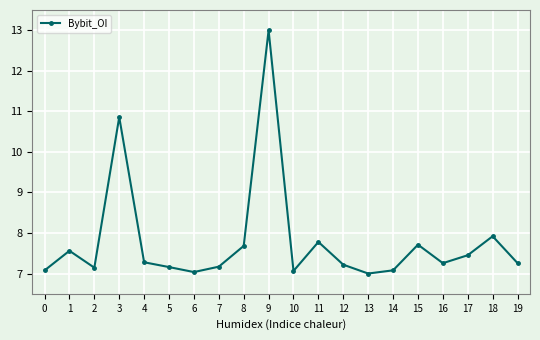

What is the change in value from 1 to 11?

+0.2